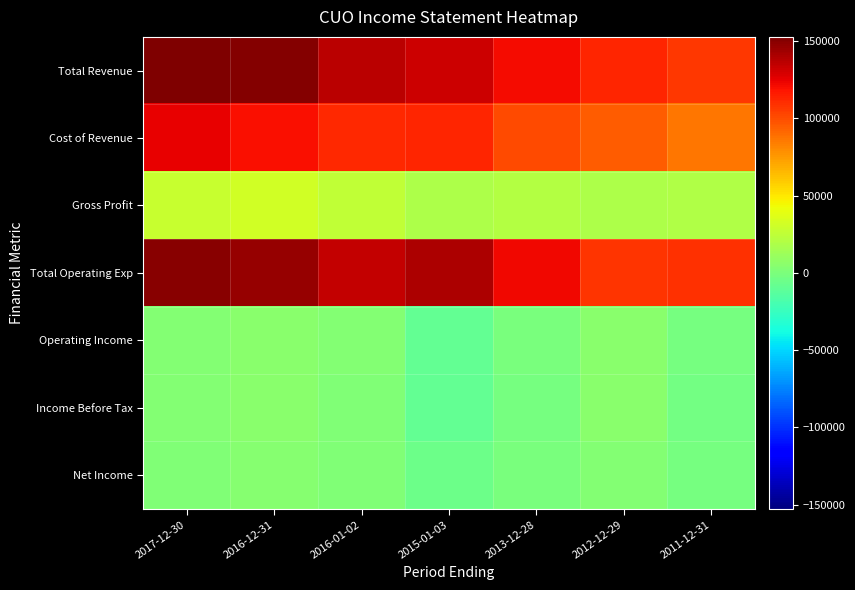

How many categories are shown in the chart?

7